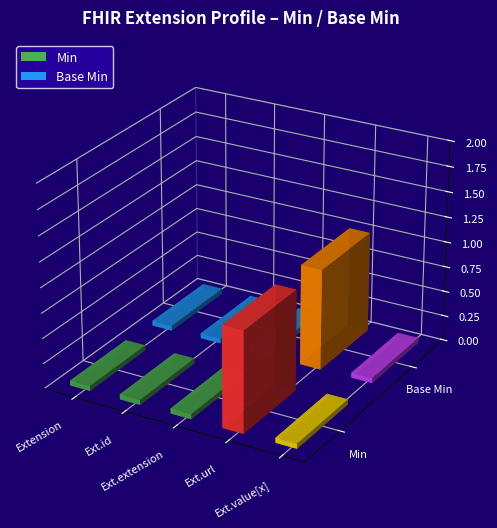

How many data points in Base Min are above 0?

1